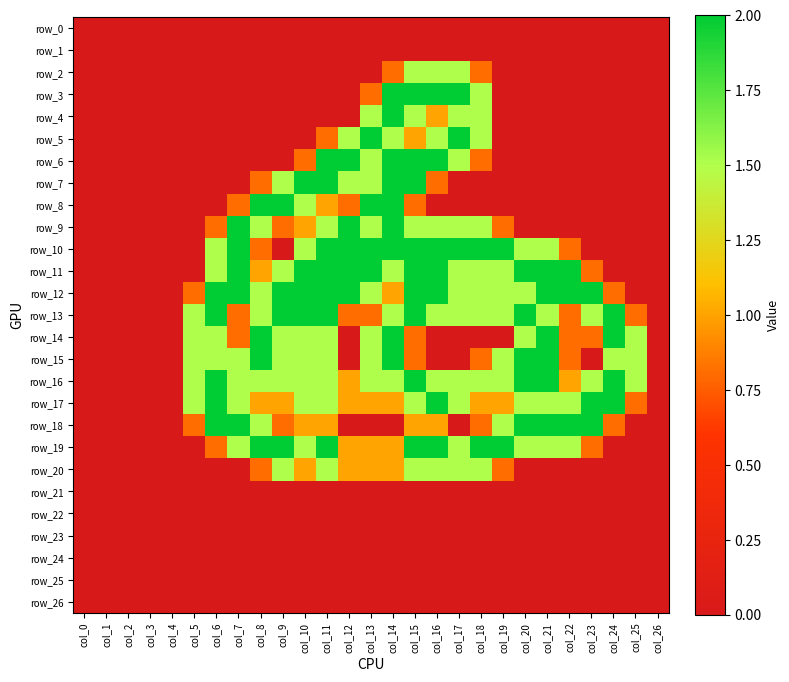

Reading left to right, list all the values displayed in this chart.

row_0: 0.0	0.0	0.0	0.0	0.0	0.0	0.0	0.0	0.0	0.0	0.0	0.0	0.0	0.0	0.0	0.0	0.0	0.0	0.0	0.0	0.0	0.0	0.0	0.0	0.0	0.0	0.0
row_1: 0.0	0.0	0.0	0.0	0.0	0.0	0.0	0.0	0.0	0.0	0.0	0.0	0.0	0.0	0.0	0.0	0.0	0.0	0.0	0.0	0.0	0.0	0.0	0.0	0.0	0.0	0.0
row_2: 0.0	0.0	0.0	0.0	0.0	0.0	0.0	0.0	0.0	0.0	0.0	0.0	0.0	0.0	0.8	1.5	1.5	1.5	0.8	0.0	0.0	0.0	0.0	0.0	0.0	0.0	0.0
row_3: 0.0	0.0	0.0	0.0	0.0	0.0	0.0	0.0	0.0	0.0	0.0	0.0	0.0	0.8	2.0	2.0	2.0	2.0	1.5	0.0	0.0	0.0	0.0	0.0	0.0	0.0	0.0
row_4: 0.0	0.0	0.0	0.0	0.0	0.0	0.0	0.0	0.0	0.0	0.0	0.0	0.0	1.5	2.0	1.5	1.0	1.5	1.5	0.0	0.0	0.0	0.0	0.0	0.0	0.0	0.0
row_5: 0.0	0.0	0.0	0.0	0.0	0.0	0.0	0.0	0.0	0.0	0.0	0.8	1.5	2.0	1.5	1.0	1.5	2.0	1.5	0.0	0.0	0.0	0.0	0.0	0.0	0.0	0.0
row_6: 0.0	0.0	0.0	0.0	0.0	0.0	0.0	0.0	0.0	0.0	0.8	2.0	2.0	1.5	2.0	2.0	2.0	1.5	0.8	0.0	0.0	0.0	0.0	0.0	0.0	0.0	0.0
row_7: 0.0	0.0	0.0	0.0	0.0	0.0	0.0	0.0	0.8	1.5	2.0	2.0	1.5	1.5	2.0	2.0	0.8	0.0	0.0	0.0	0.0	0.0	0.0	0.0	0.0	0.0	0.0
row_8: 0.0	0.0	0.0	0.0	0.0	0.0	0.0	0.8	2.0	2.0	1.5	1.0	0.8	2.0	2.0	0.8	0.0	0.0	0.0	0.0	0.0	0.0	0.0	0.0	0.0	0.0	0.0
row_9: 0.0	0.0	0.0	0.0	0.0	0.0	0.8	2.0	1.5	0.8	1.0	1.5	2.0	1.5	2.0	1.5	1.5	1.5	1.5	0.8	0.0	0.0	0.0	0.0	0.0	0.0	0.0
row_10: 0.0	0.0	0.0	0.0	0.0	0.0	1.5	2.0	0.8	0.0	1.5	2.0	2.0	2.0	2.0	2.0	2.0	2.0	2.0	2.0	1.5	1.5	0.8	0.0	0.0	0.0	0.0
row_11: 0.0	0.0	0.0	0.0	0.0	0.0	1.5	2.0	1.0	1.5	2.0	2.0	2.0	2.0	1.5	2.0	2.0	1.5	1.5	1.5	2.0	2.0	2.0	0.8	0.0	0.0	0.0
row_12: 0.0	0.0	0.0	0.0	0.0	0.8	2.0	2.0	1.5	2.0	2.0	2.0	2.0	1.5	1.0	2.0	2.0	1.5	1.5	1.5	1.5	2.0	2.0	2.0	0.8	0.0	0.0
row_13: 0.0	0.0	0.0	0.0	0.0	1.5	2.0	0.8	1.5	2.0	2.0	2.0	0.8	0.8	1.5	2.0	1.5	1.5	1.5	1.5	2.0	1.5	0.8	1.5	2.0	0.8	0.0
row_14: 0.0	0.0	0.0	0.0	0.0	1.5	1.5	0.8	2.0	1.5	1.5	1.5	0.0	1.5	2.0	0.8	0.0	0.0	0.0	0.0	1.5	2.0	0.8	0.8	2.0	1.5	0.0
row_15: 0.0	0.0	0.0	0.0	0.0	1.5	1.5	1.5	2.0	1.5	1.5	1.5	0.0	1.5	2.0	0.8	0.0	0.0	0.8	1.5	2.0	2.0	0.8	0.0	1.5	1.5	0.0
row_16: 0.0	0.0	0.0	0.0	0.0	1.5	2.0	1.5	1.5	1.5	1.5	1.5	1.0	1.5	1.5	2.0	1.5	1.5	1.5	1.5	2.0	2.0	1.0	1.5	2.0	1.5	0.0
row_17: 0.0	0.0	0.0	0.0	0.0	1.5	2.0	1.5	1.0	1.0	1.5	1.5	1.0	1.0	1.0	1.5	2.0	1.5	1.0	1.0	1.5	1.5	1.5	2.0	2.0	0.8	0.0
row_18: 0.0	0.0	0.0	0.0	0.0	0.8	2.0	2.0	1.5	0.8	1.0	1.0	0.0	0.0	0.0	1.0	1.0	0.0	0.8	1.5	2.0	2.0	2.0	2.0	0.8	0.0	0.0
row_19: 0.0	0.0	0.0	0.0	0.0	0.0	0.8	1.5	2.0	2.0	1.5	2.0	1.0	1.0	1.0	2.0	2.0	1.5	2.0	2.0	1.5	1.5	1.5	0.8	0.0	0.0	0.0
row_20: 0.0	0.0	0.0	0.0	0.0	0.0	0.0	0.0	0.8	1.5	1.0	1.5	1.0	1.0	1.0	1.5	1.5	1.5	1.5	0.8	0.0	0.0	0.0	0.0	0.0	0.0	0.0
row_21: 0.0	0.0	0.0	0.0	0.0	0.0	0.0	0.0	0.0	0.0	0.0	0.0	0.0	0.0	0.0	0.0	0.0	0.0	0.0	0.0	0.0	0.0	0.0	0.0	0.0	0.0	0.0
row_22: 0.0	0.0	0.0	0.0	0.0	0.0	0.0	0.0	0.0	0.0	0.0	0.0	0.0	0.0	0.0	0.0	0.0	0.0	0.0	0.0	0.0	0.0	0.0	0.0	0.0	0.0	0.0
row_23: 0.0	0.0	0.0	0.0	0.0	0.0	0.0	0.0	0.0	0.0	0.0	0.0	0.0	0.0	0.0	0.0	0.0	0.0	0.0	0.0	0.0	0.0	0.0	0.0	0.0	0.0	0.0
row_24: 0.0	0.0	0.0	0.0	0.0	0.0	0.0	0.0	0.0	0.0	0.0	0.0	0.0	0.0	0.0	0.0	0.0	0.0	0.0	0.0	0.0	0.0	0.0	0.0	0.0	0.0	0.0
row_25: 0.0	0.0	0.0	0.0	0.0	0.0	0.0	0.0	0.0	0.0	0.0	0.0	0.0	0.0	0.0	0.0	0.0	0.0	0.0	0.0	0.0	0.0	0.0	0.0	0.0	0.0	0.0
row_26: 0.0	0.0	0.0	0.0	0.0	0.0	0.0	0.0	0.0	0.0	0.0	0.0	0.0	0.0	0.0	0.0	0.0	0.0	0.0	0.0	0.0	0.0	0.0	0.0	0.0	0.0	0.0